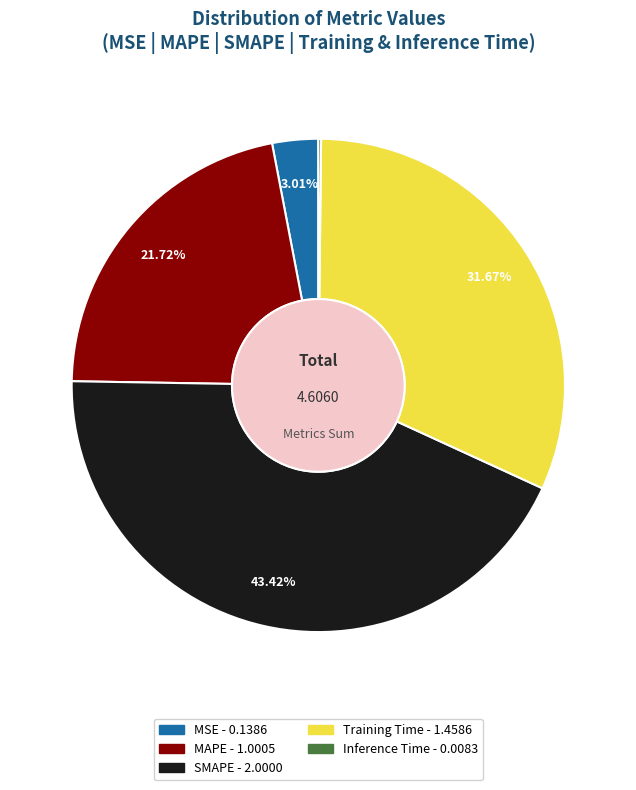

To the nearest percent, what is the average slice percentage?

20%